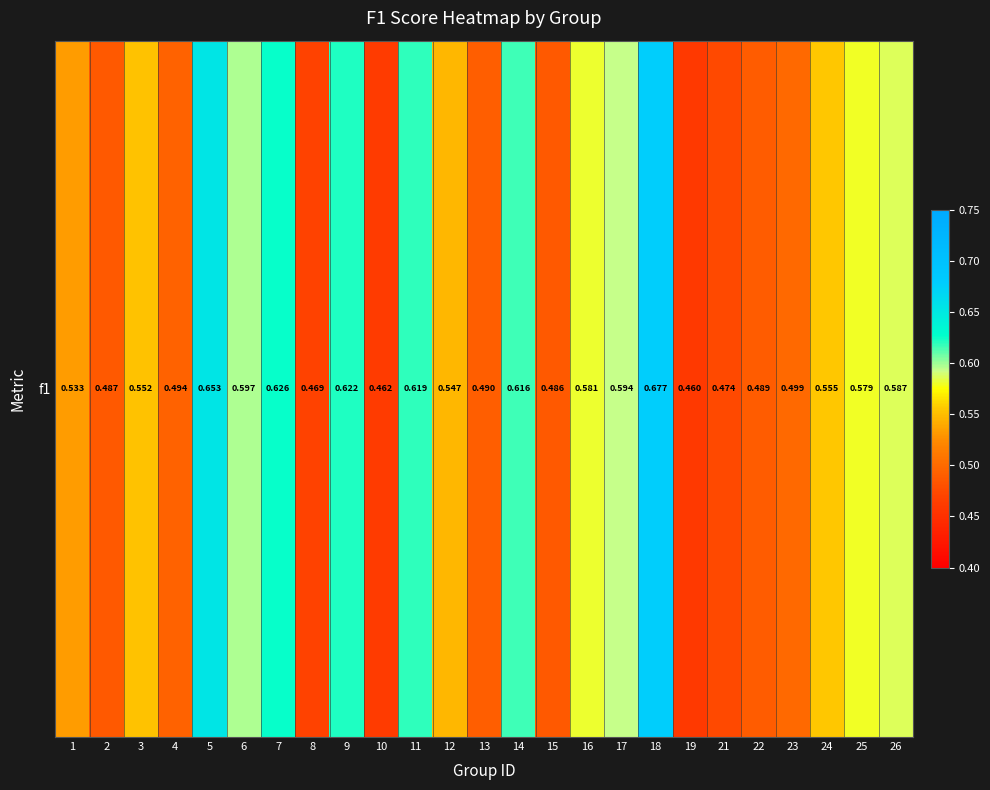

Where is the data nearest to the value 0?

19